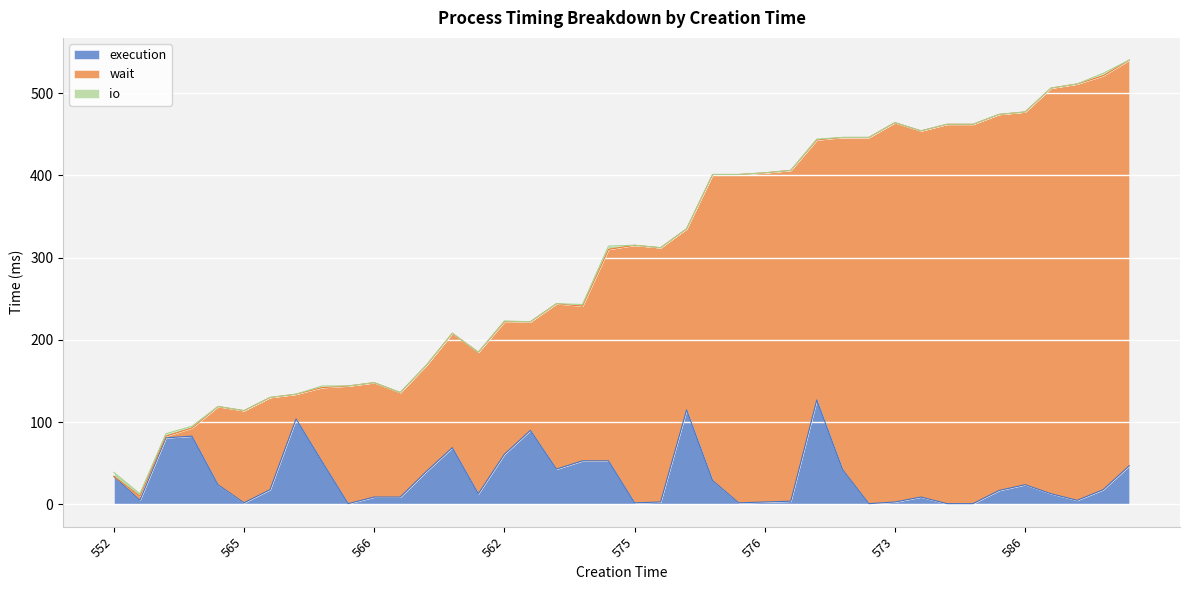

Reading left to right, transcribe all the data shown in this chart.

execution: 34	5	81	83	24	2	18	104	52	1	9	9	40	69	13	61	90	43	53	53	2	3	115	29	2	3	4	127	42	1	3	9	1	1	17	24	13	5	18	47
wait: 0	5	2	10	95	112	112	30	90	143	139	127	129	139	172	161	132	201	188	257	313	309	220	372	399	400	402	316	404	445	461	445	461	461	457	453	493	506	503	493
io: 5	3	3	2	0	0	0	0	2	0	0	0	0	0	0	1	0	0	2	4	0	0	0	0	0	0	0	1	0	0	0	0	0	0	0	0	0	0	3	0